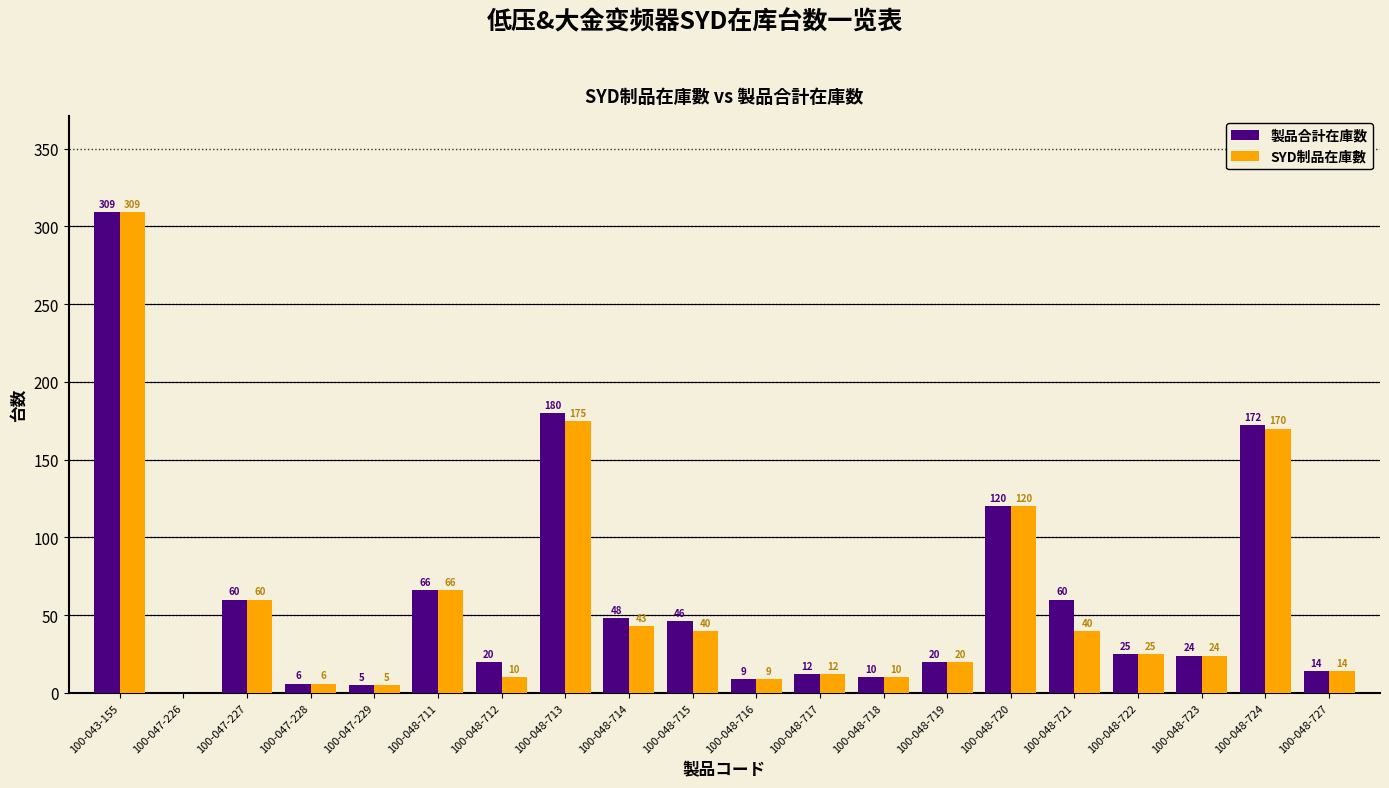

Reading left to right, what are all the values shown in this chart?

製品合計在庫数: 100-043-155=309	100-047-226=0	100-047-227=60	100-047-228=6	100-047-229=5	100-048-711=66	100-048-712=20	100-048-713=180	100-048-714=48	100-048-715=46	100-048-716=9	100-048-717=12	100-048-718=10	100-048-719=20	100-048-720=120	100-048-721=60	100-048-722=25	100-048-723=24	100-048-724=172	100-048-727=14
SYD制品在庫數: 100-043-155=309	100-047-226=0	100-047-227=60	100-047-228=6	100-047-229=5	100-048-711=66	100-048-712=10	100-048-713=175	100-048-714=43	100-048-715=40	100-048-716=9	100-048-717=12	100-048-718=10	100-048-719=20	100-048-720=120	100-048-721=40	100-048-722=25	100-048-723=24	100-048-724=170	100-048-727=14